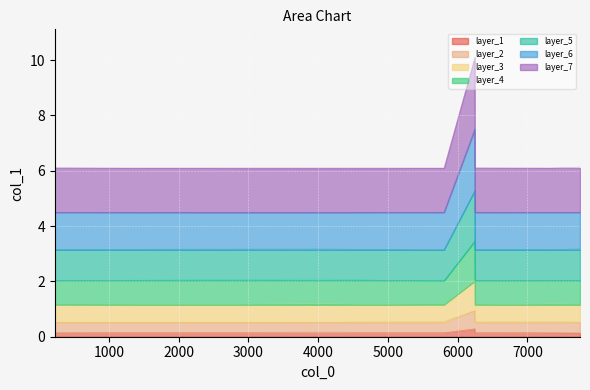

The chart shows a value of 12.4 at 6244. True or false?

False